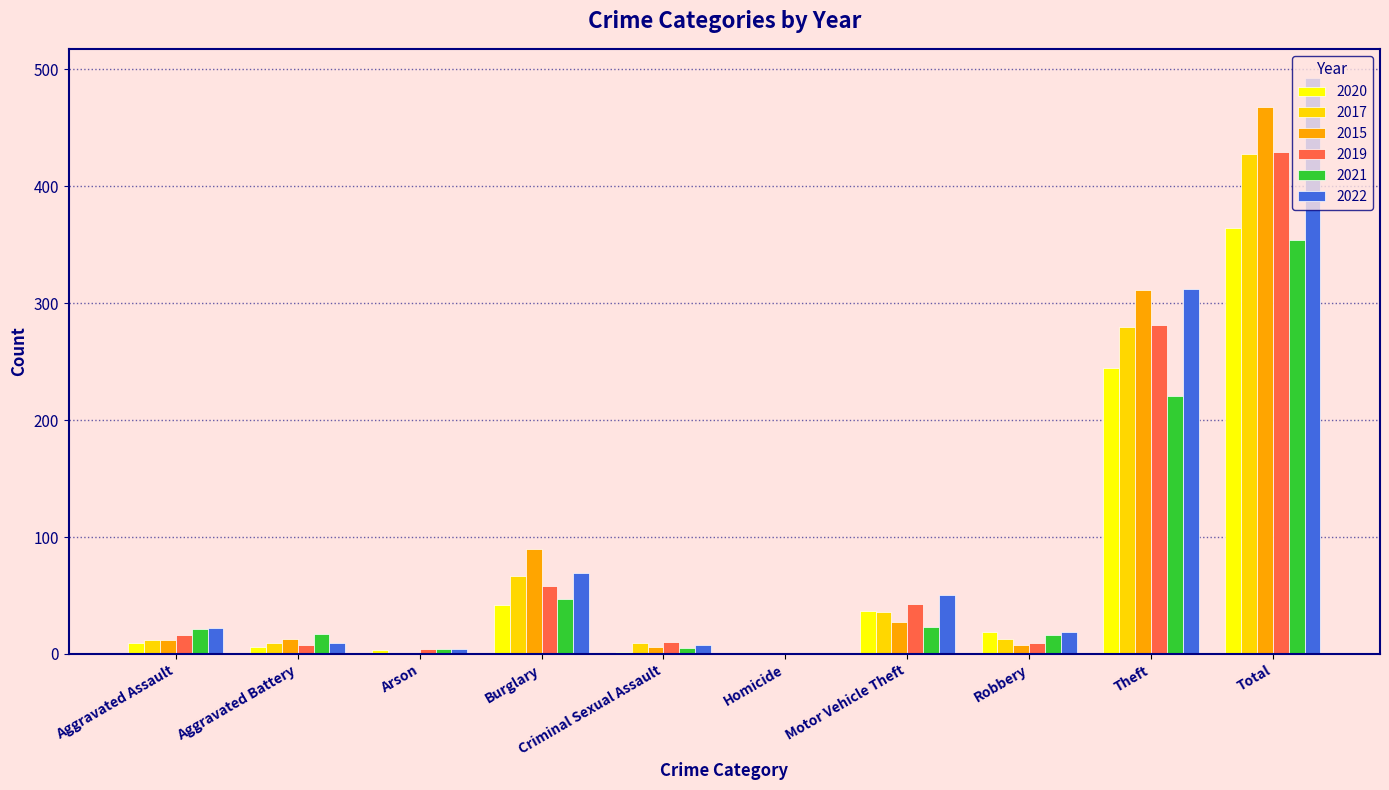

Is it true that 2022 equals 94 at Burglary?

False